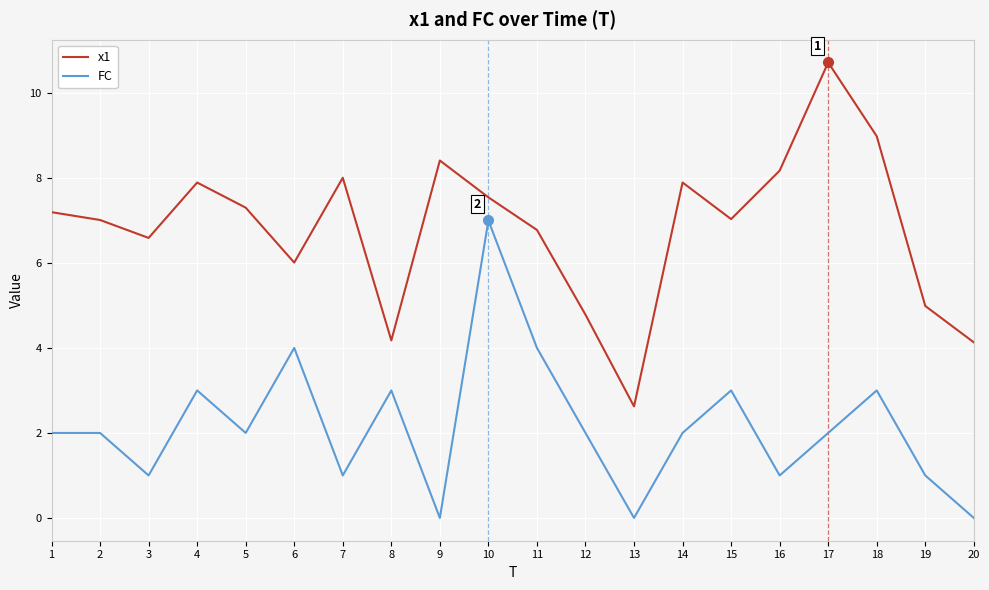

List the series in order of their peak value, highest first.

x1, FC